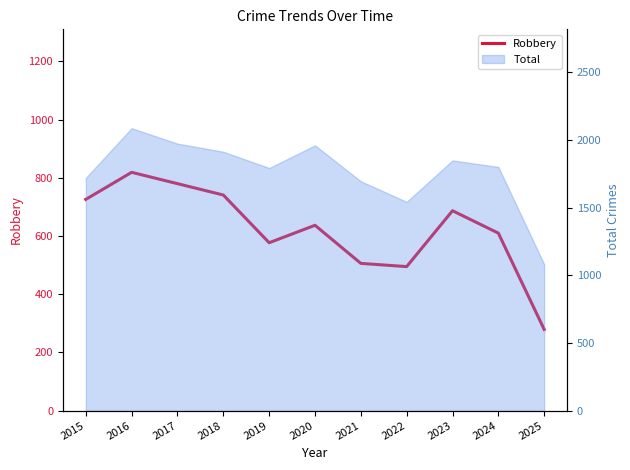

Approximately how many times larger is the value at 2023 compared to 2015?

0.9